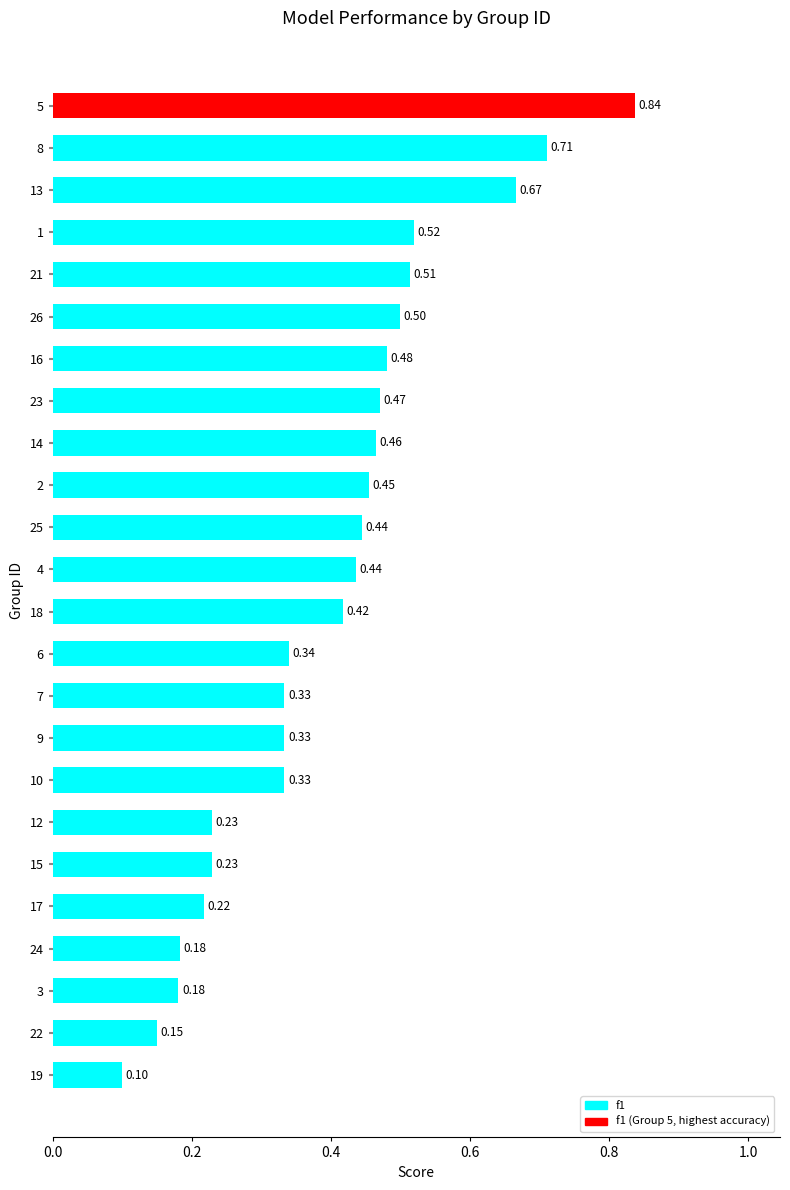

Does the chart contain any negative values?

No